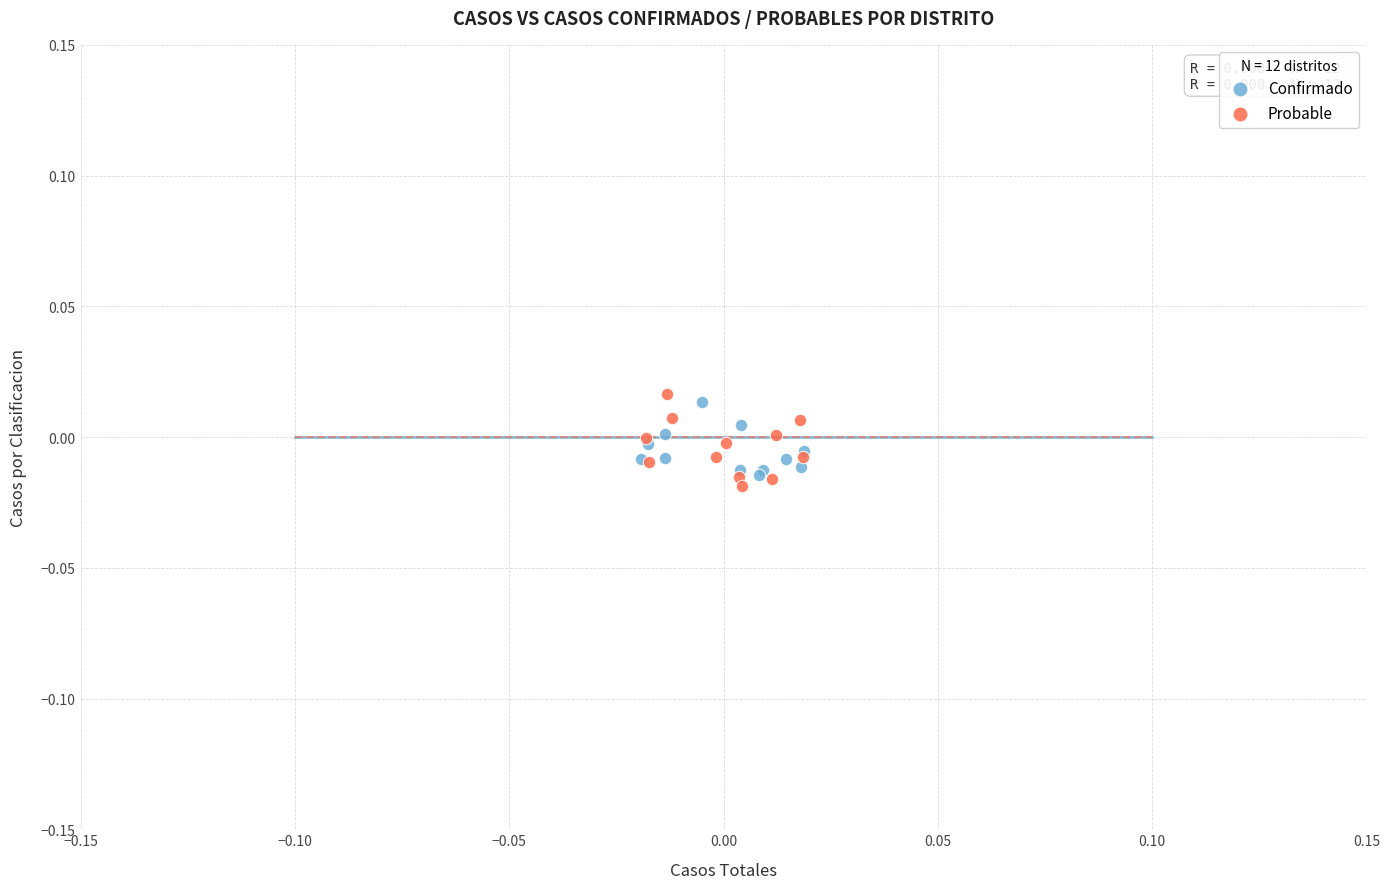

What are all the series names shown in the legend?

Confirmado, Probable